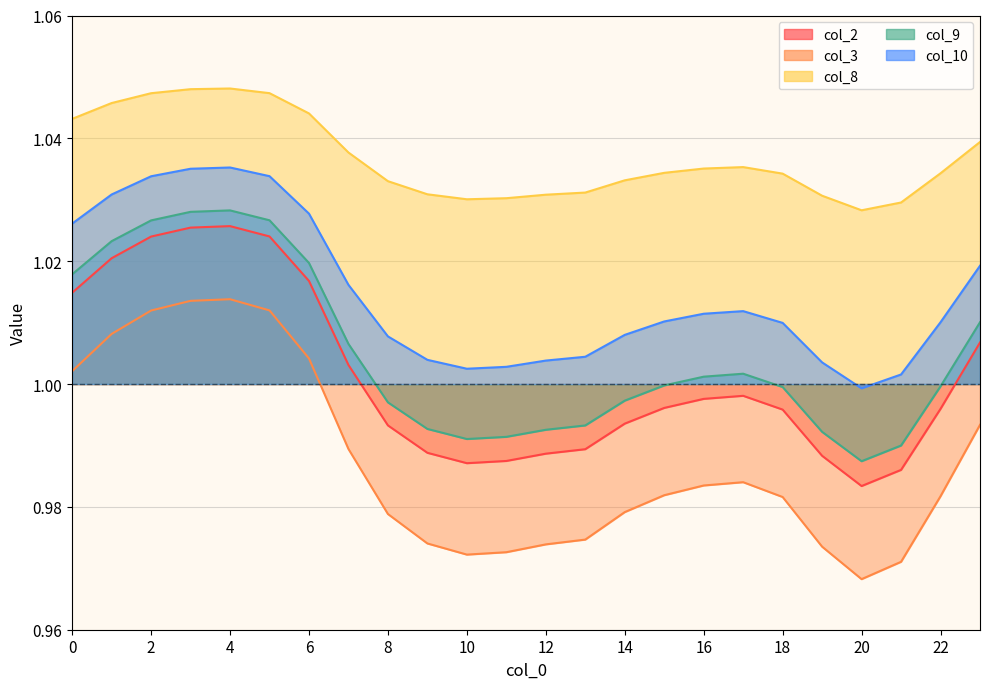

Reading left to right, what are all the values shown in this chart?

col_2: 1.0	1.0	1.0	1.0	1.0	1.0	1.0	1.0	1.0	1.0	1.0	1.0	1.0	1.0	1.0	1.0	1.0	1.0	1.0	1.0	1.0	1.0	1.0	1.0
col_3: 1.0	1.0	1.0	1.0	1.0	1.0	1.0	1.0	1.0	1.0	1.0	1.0	1.0	1.0	1.0	1.0	1.0	1.0	1.0	1.0	1.0	1.0	1.0	1.0
col_8: 1.0	1.0	1.0	1.0	1.0	1.0	1.0	1.0	1.0	1.0	1.0	1.0	1.0	1.0	1.0	1.0	1.0	1.0	1.0	1.0	1.0	1.0	1.0	1.0
col_9: 1.0	1.0	1.0	1.0	1.0	1.0	1.0	1.0	1.0	1.0	1.0	1.0	1.0	1.0	1.0	1.0	1.0	1.0	1.0	1.0	1.0	1.0	1.0	1.0
col_10: 1.0	1.0	1.0	1.0	1.0	1.0	1.0	1.0	1.0	1.0	1.0	1.0	1.0	1.0	1.0	1.0	1.0	1.0	1.0	1.0	1.0	1.0	1.0	1.0